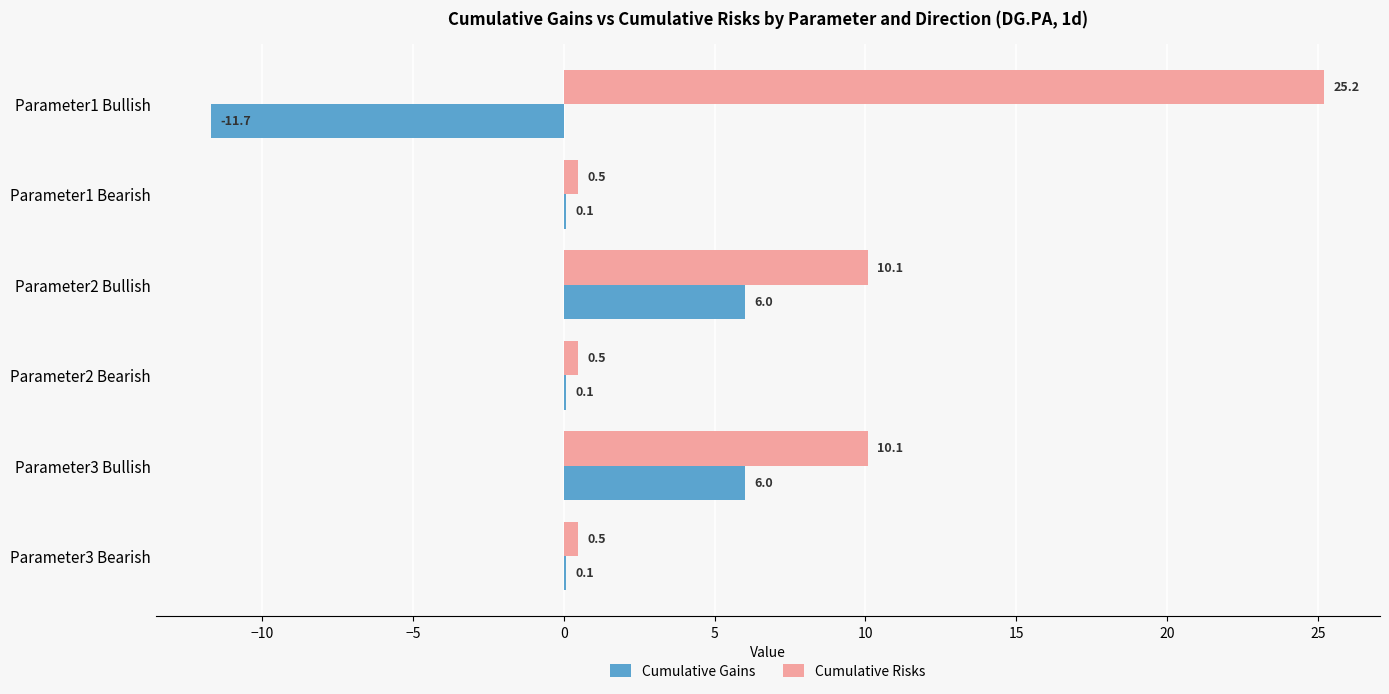

What is the average value of the Cumulative Risks series?

7.8